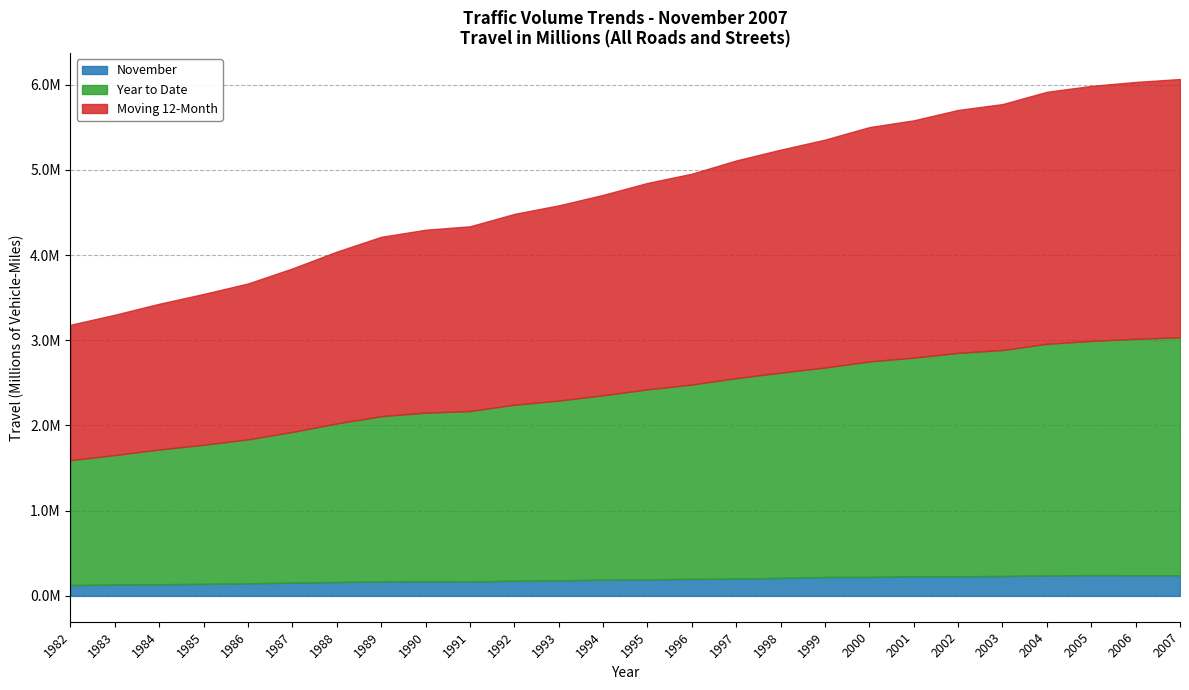

What is the average value of the November series?

191588